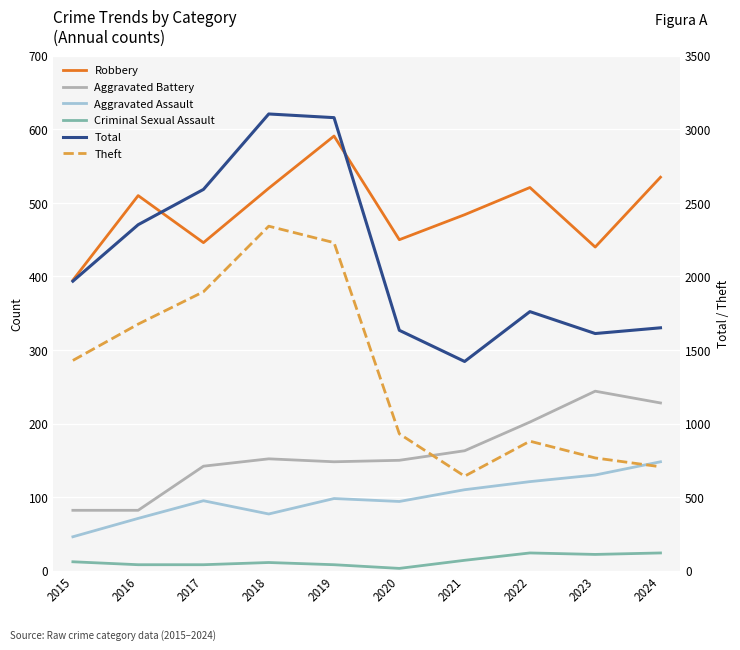

Is it true that Robbery equals 520 at 2018?

True